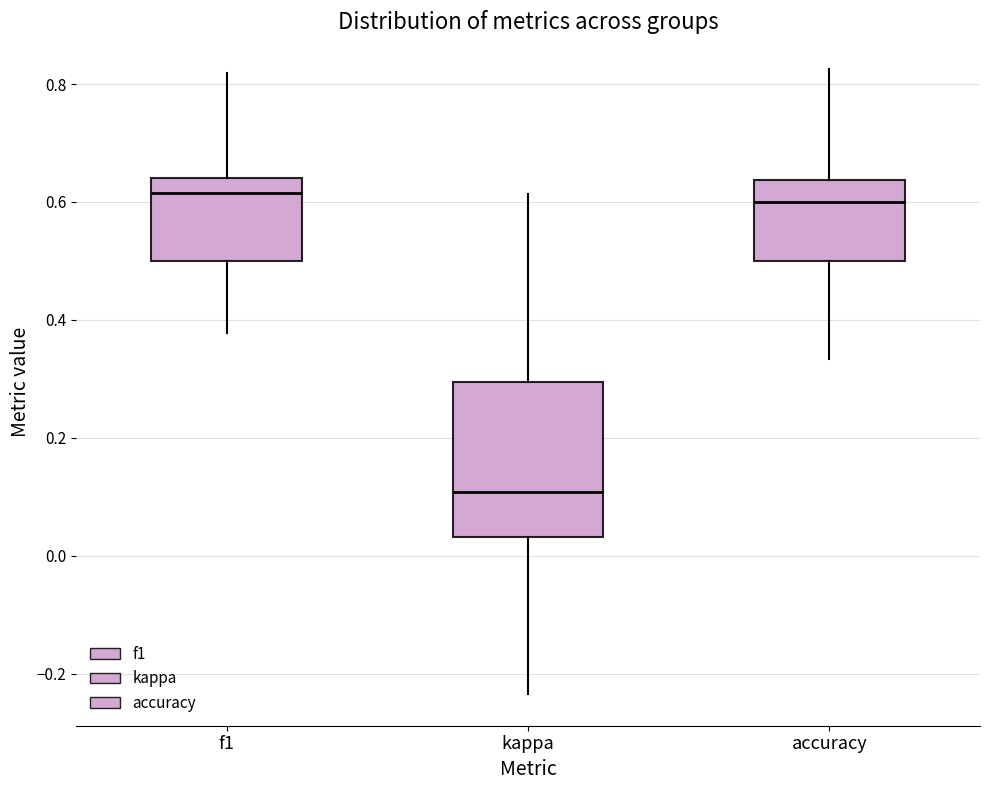

Where is the upper edge of the box for kappa on the y-axis? The values are not printed on the chart, so give them approximately, as read against the axis.

0.30